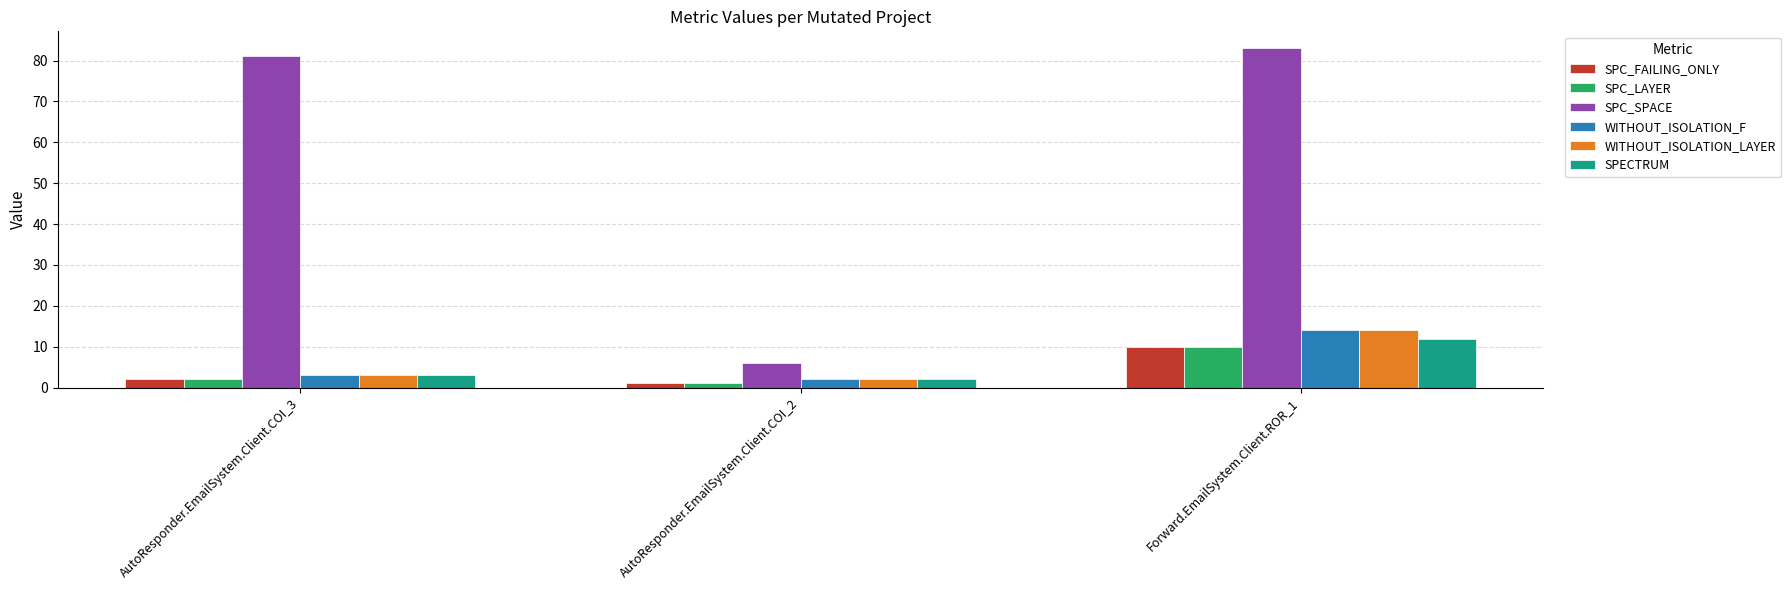

What is the greatest value displayed?

83